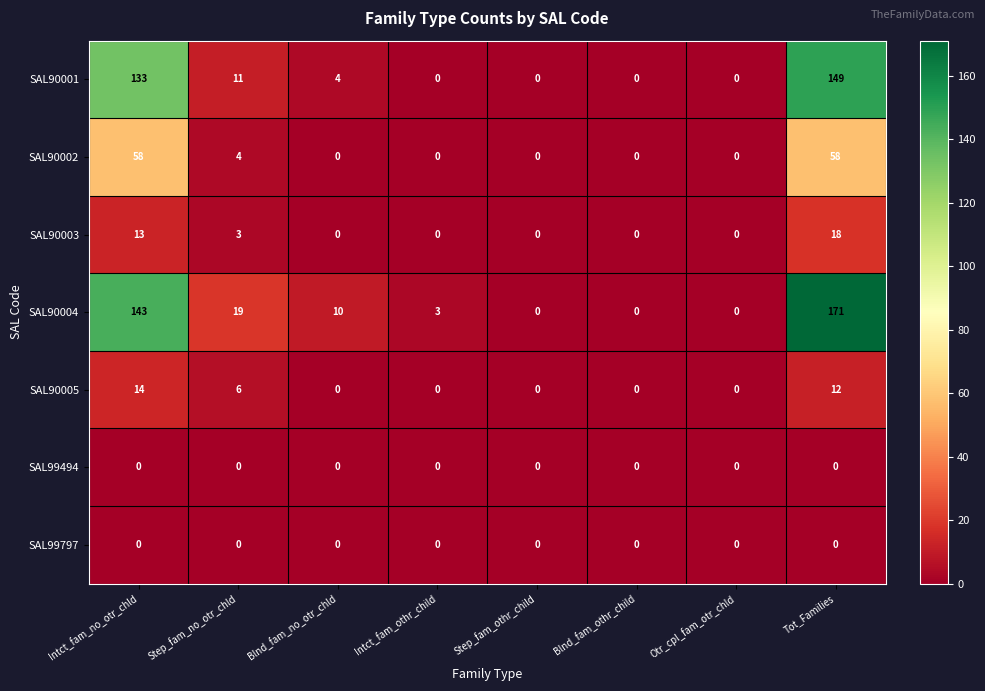

At which category is the sum across all series the highest?

Tot_Families